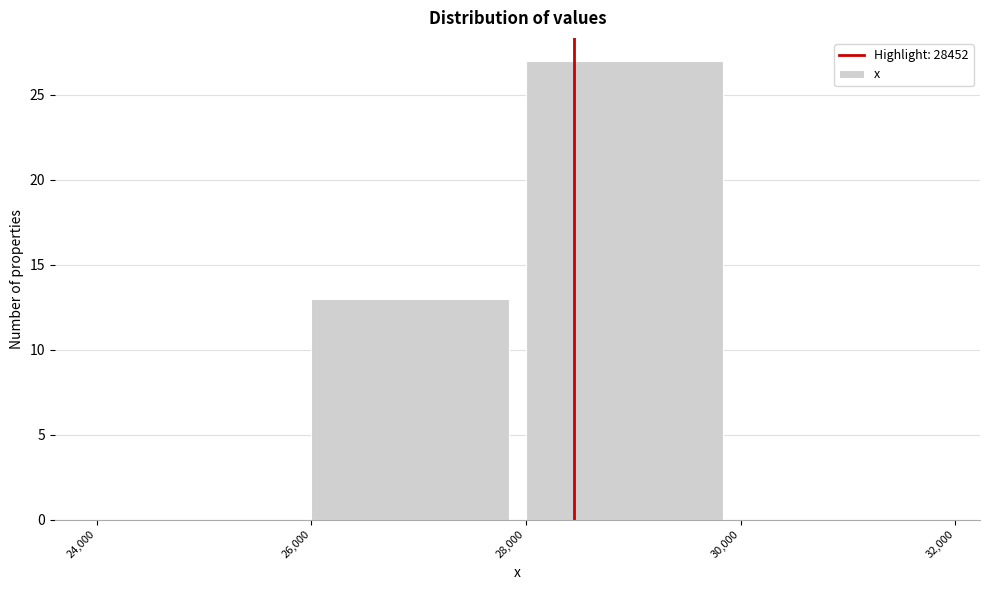

Reading left to right, list every bar in this chart as the range it spans on the x-axis followed by its height. The values are not printed on the chart, so give them approximately, as read against the axis.

24,000 to 26,000: 0
26,000 to 28,000: 13
28,000 to 30,000: 27
30,000 to 32,000: 0